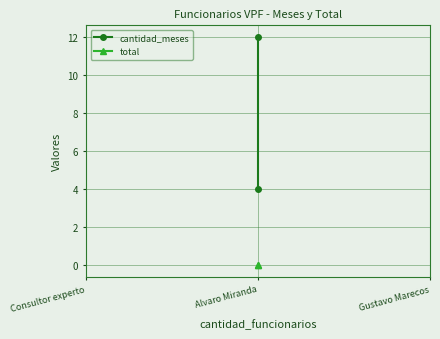

What is the label of the 2nd point from the right?

Alvaro Miranda